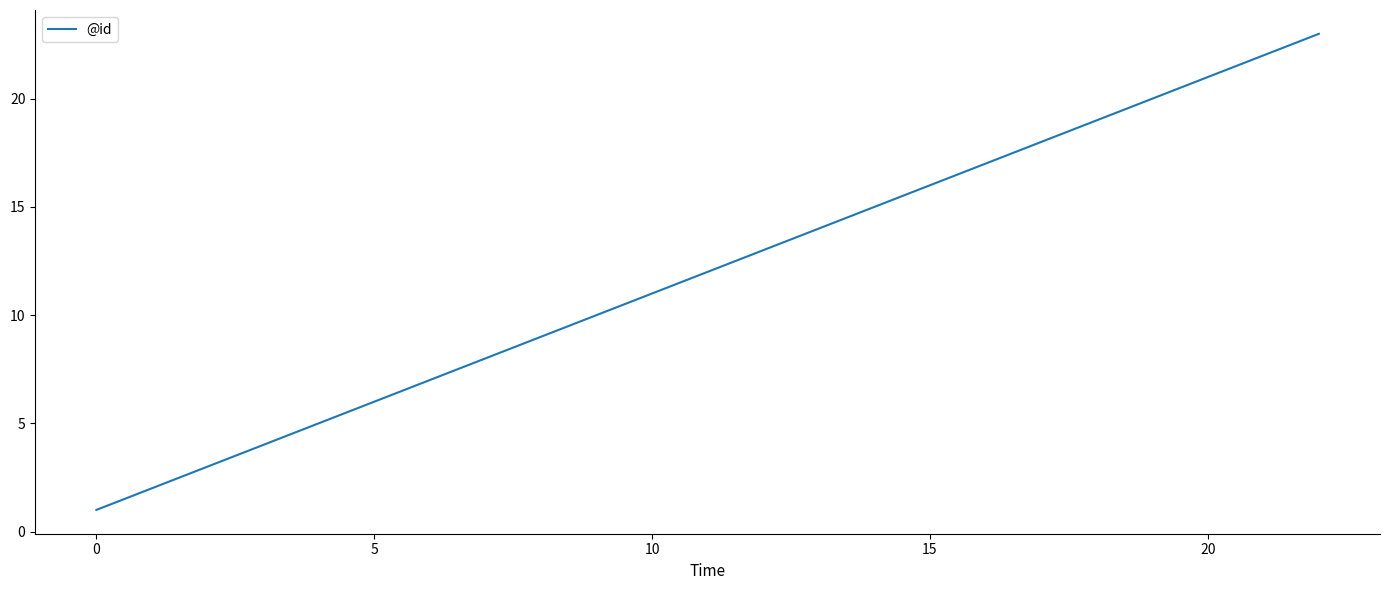

How many lines are shown in the chart?

1